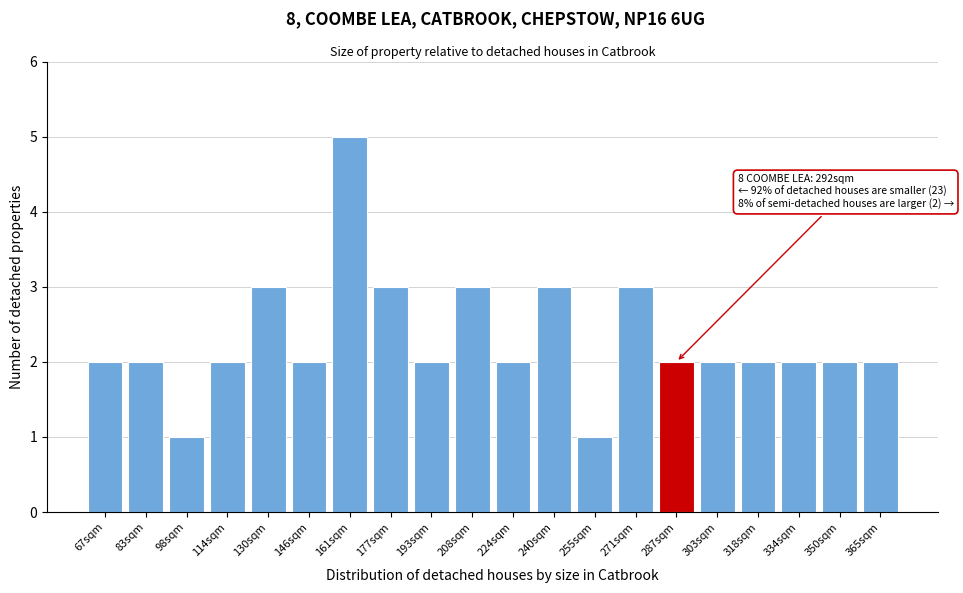

Reading left to right, list all the values displayed in this chart.

67sqm=2	83sqm=2	98sqm=1	114sqm=2	130sqm=3	146sqm=2	161sqm=5	177sqm=3	193sqm=2	208sqm=3	224sqm=2	240sqm=3	255sqm=1	271sqm=3	287sqm=2	303sqm=2	318sqm=2	334sqm=2	350sqm=2	365sqm=2